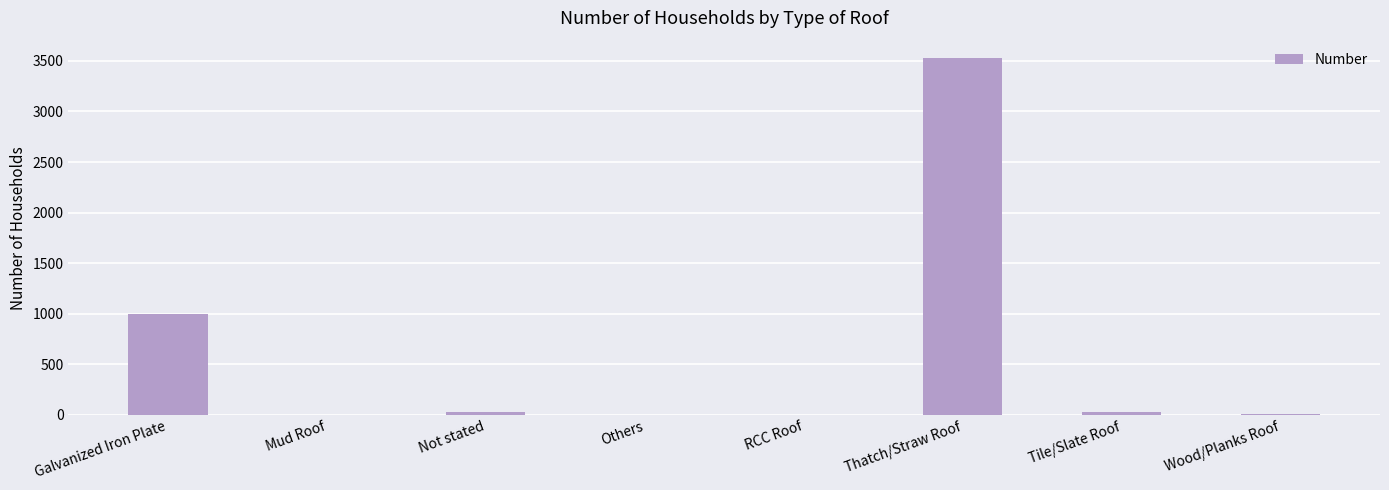

How many categories are shown in the chart?

8